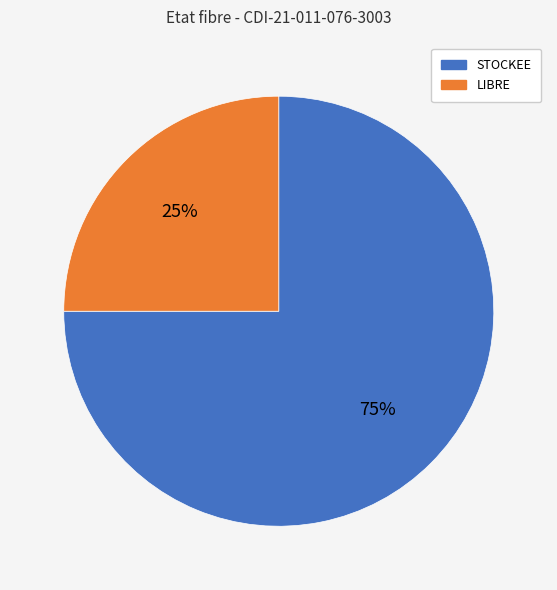

Rank the categories by value from lowest to highest.

LIBRE, STOCKEE